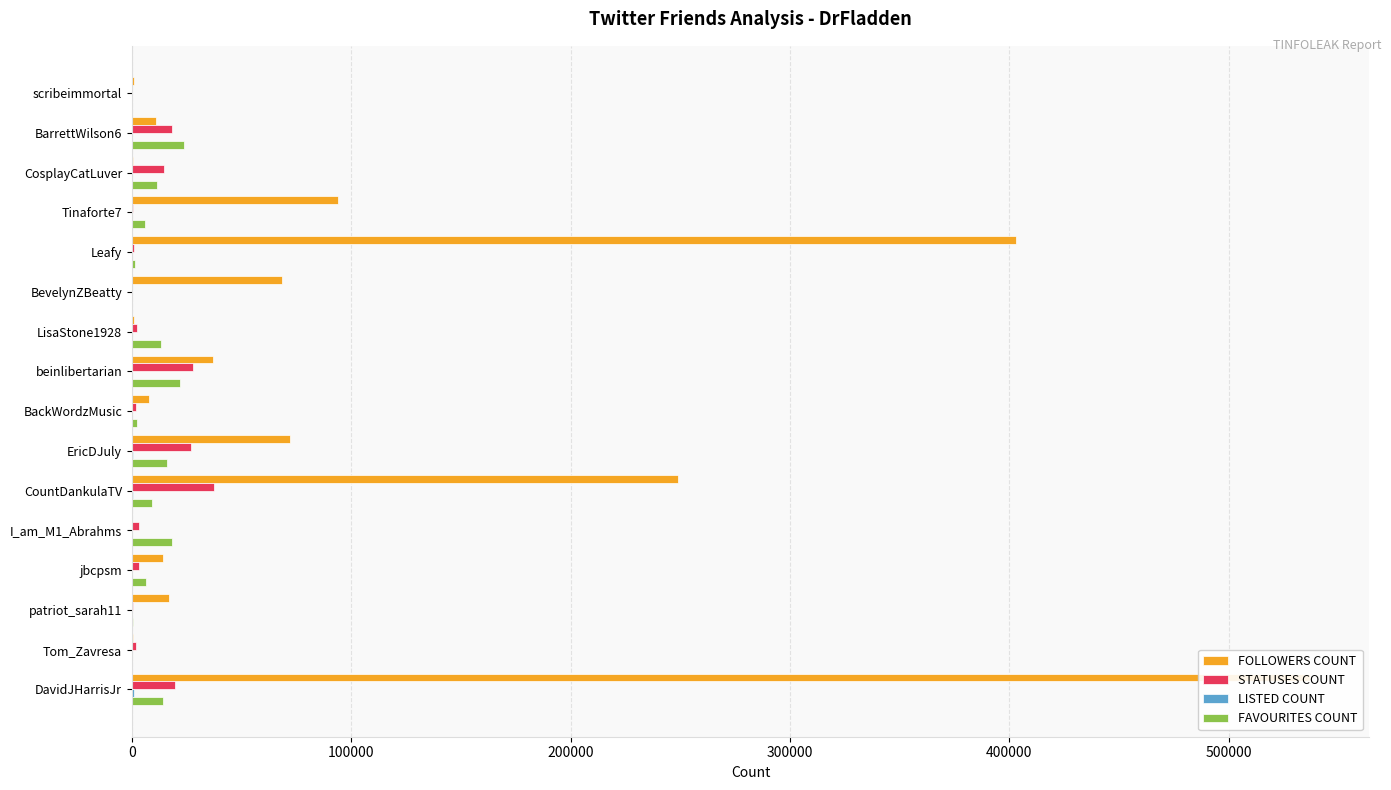

Are the bars horizontal?

Yes